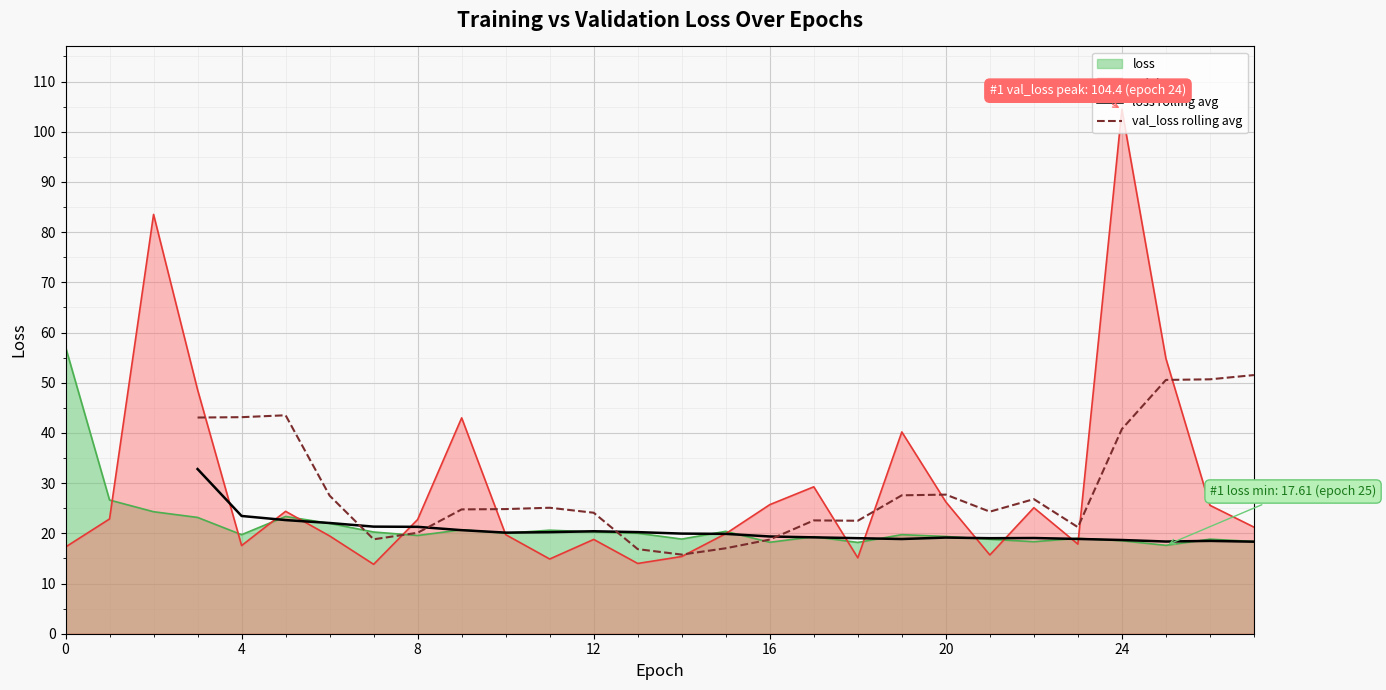

Is it true that loss equals 7.9 at 16?

False